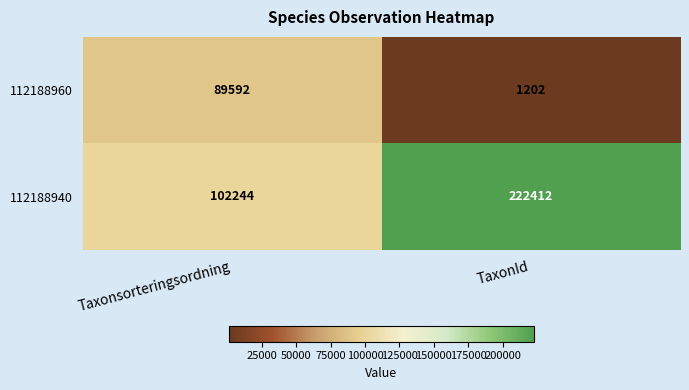

Reading left to right, extract all data points from this chart.

112188960: 89592	1202
112188940: 102244	222412